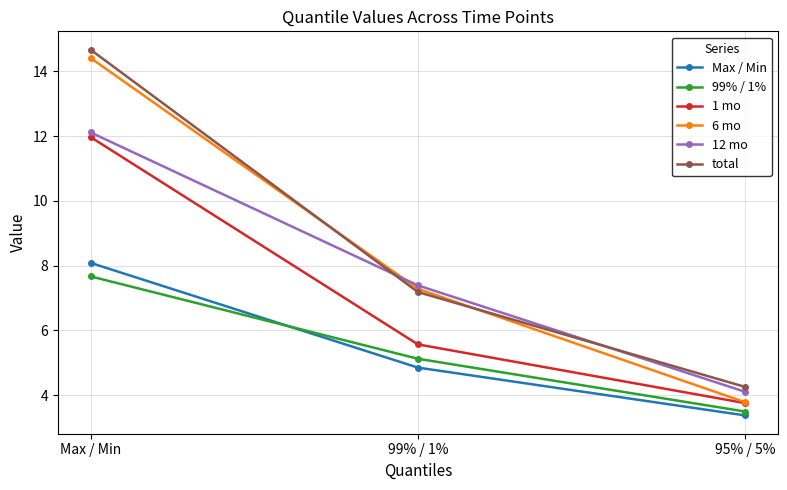

What is the value of the 1 mo point at the 1st from the left?

12.0